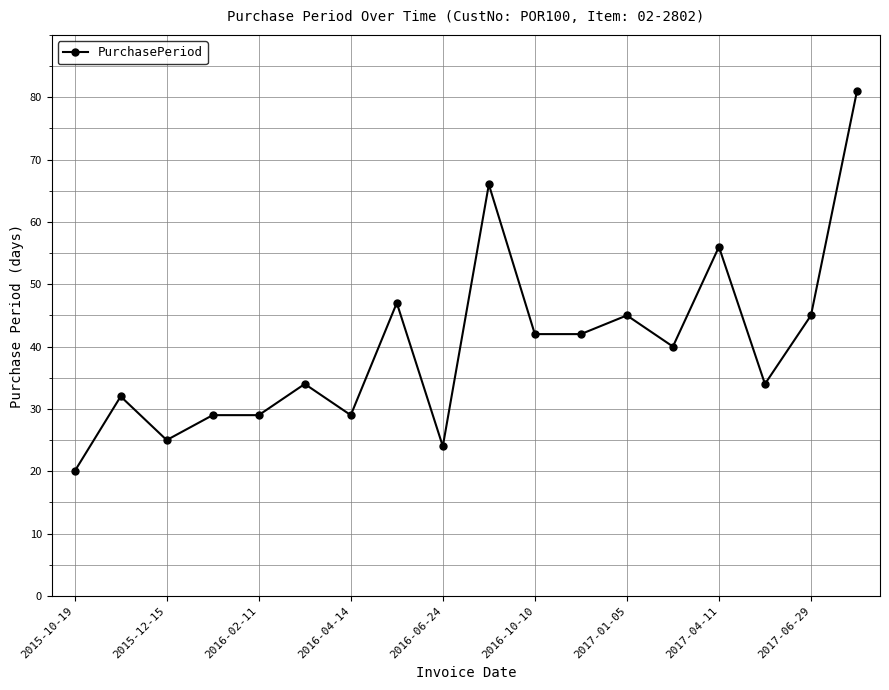

What is the greatest value displayed?

81